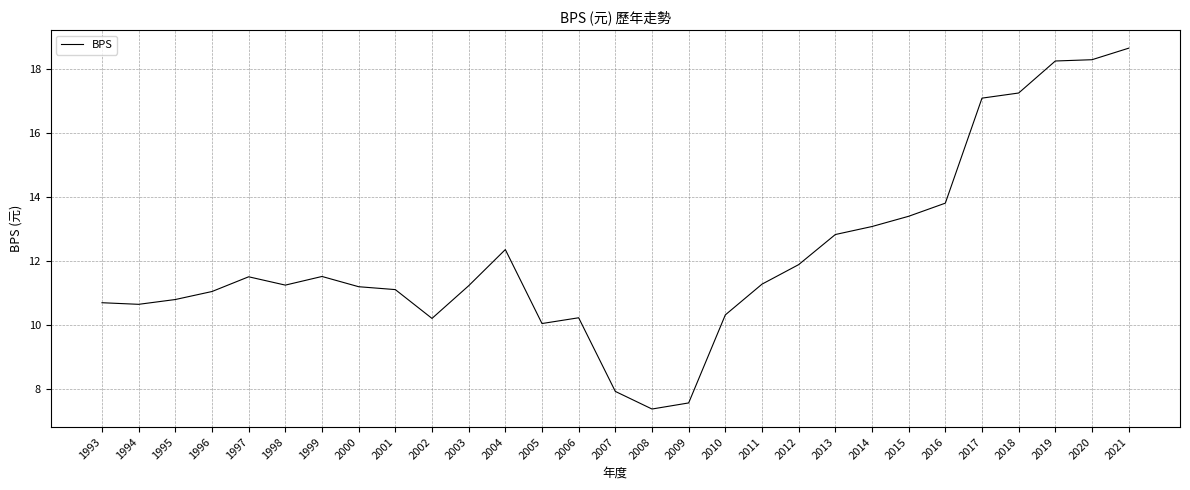

How many distinct data groups are displayed?

1